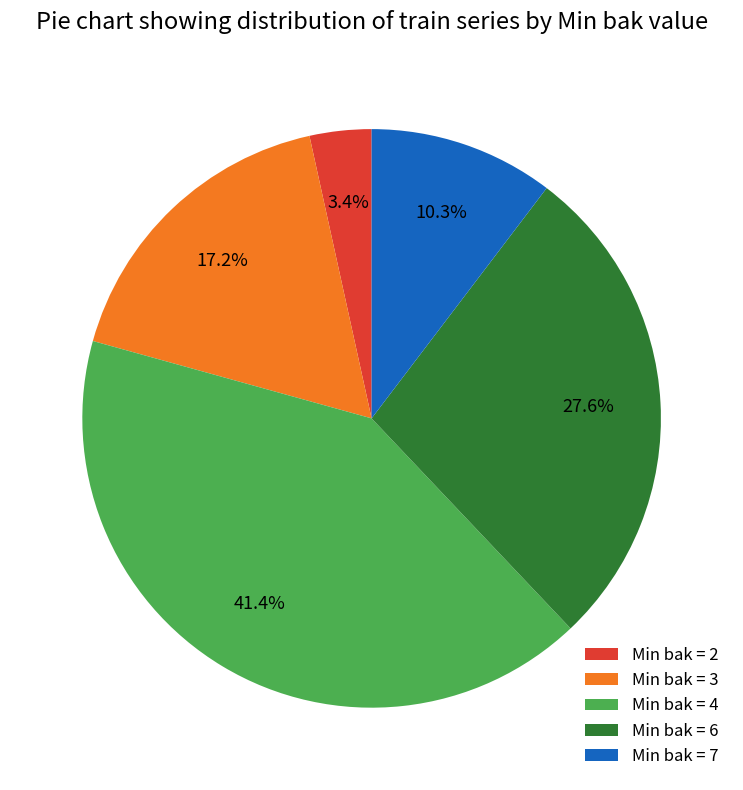

Which category has the smallest portion of the pie?

Min bak = 2